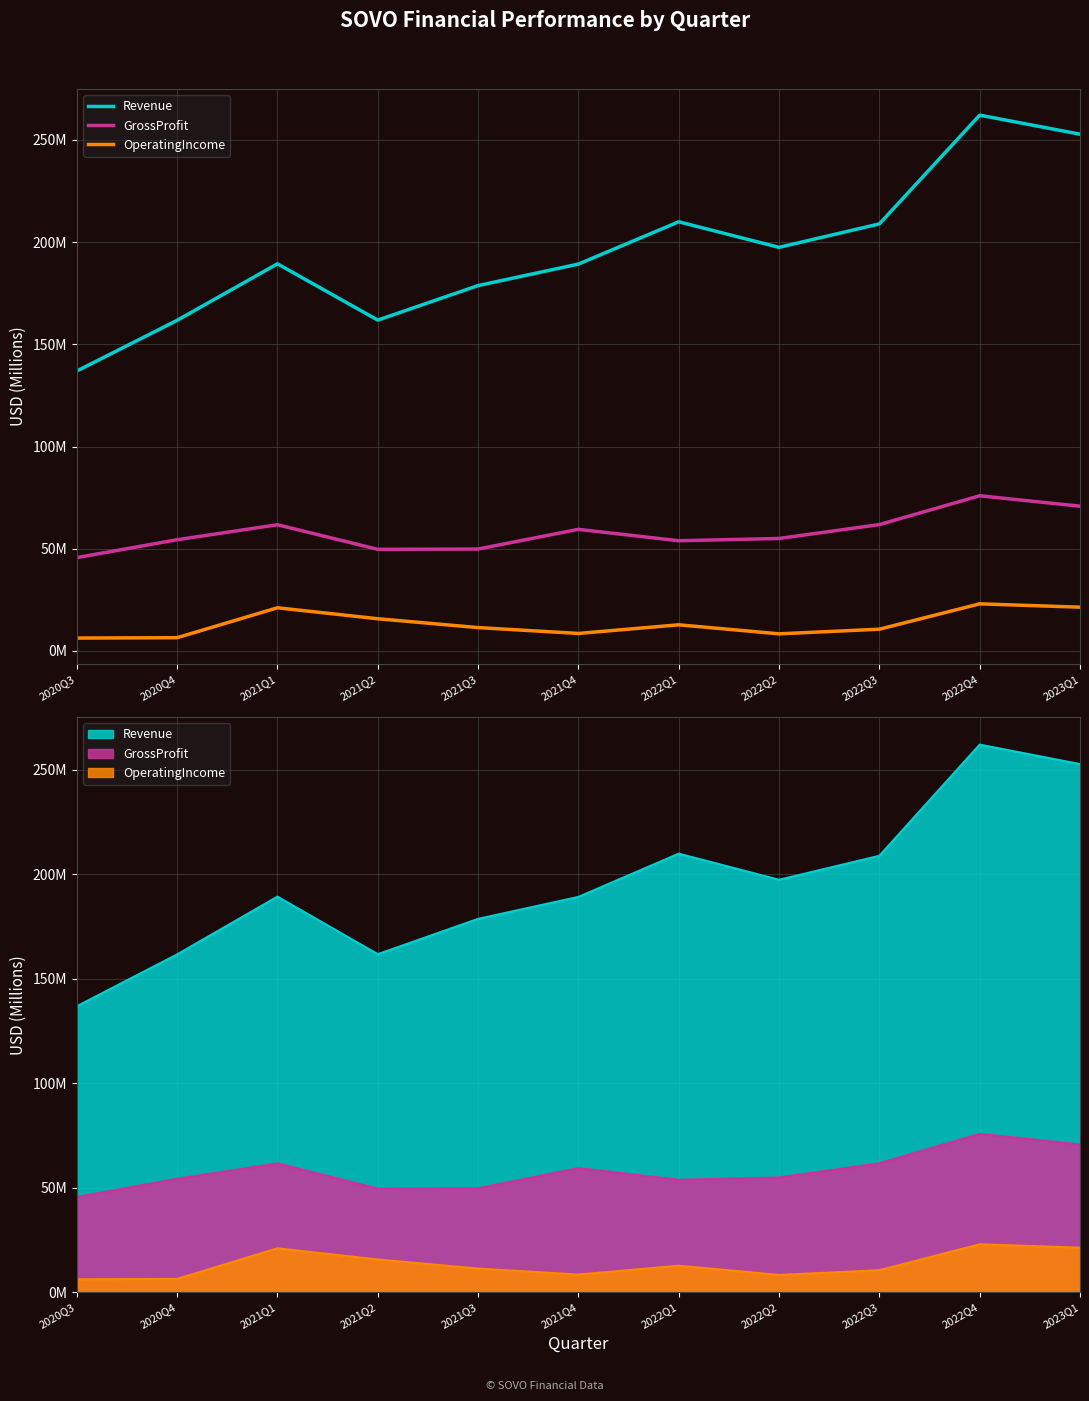

Rank the categories by Revenue value from lowest to highest.

2020Q3, 2020Q4, 2021Q2, 2021Q3, 2021Q4, 2021Q1, 2022Q2, 2022Q3, 2022Q1, 2023Q1, 2022Q4